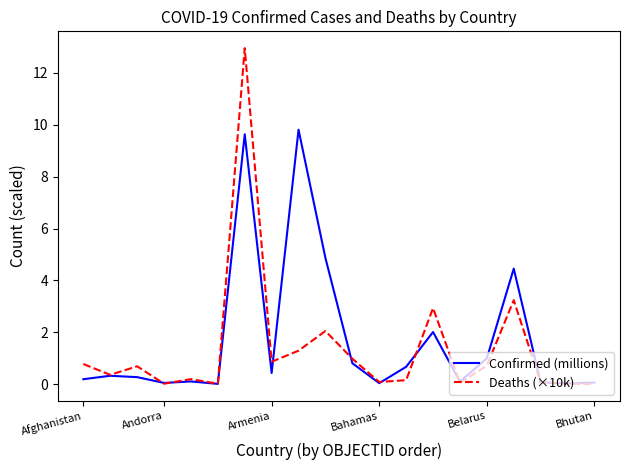

What is the greatest value displayed?

13.0